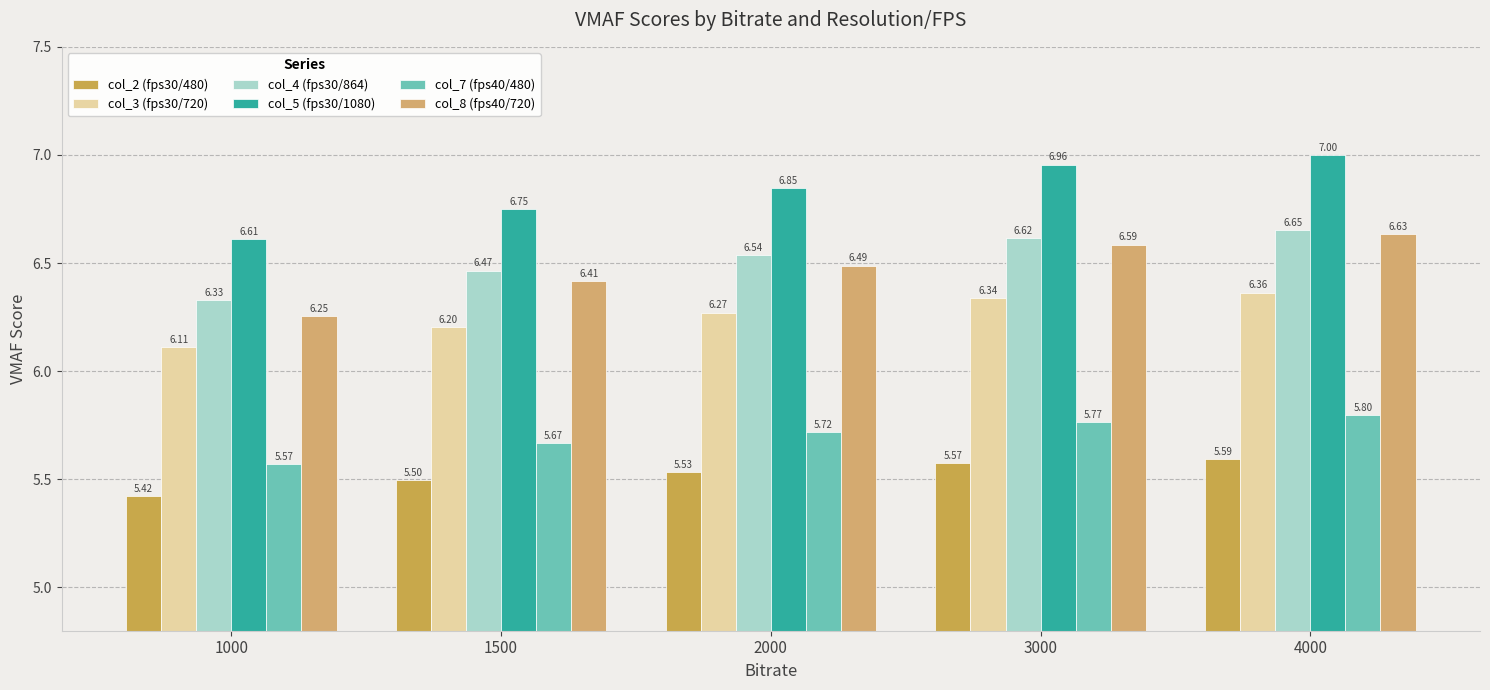

Are the bars horizontal?

No